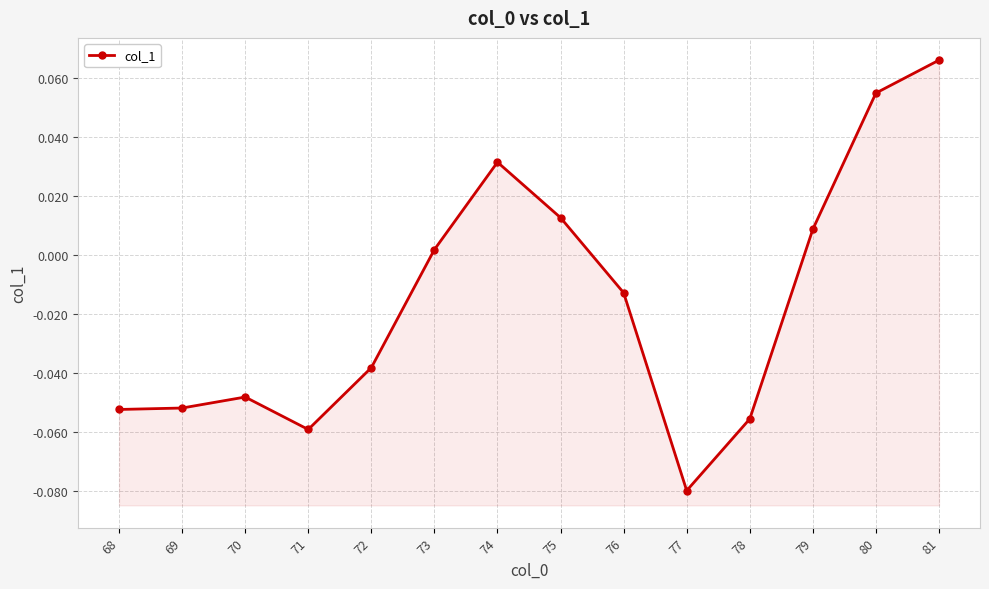

List the labels in order of value, smallest first.

77, 71, 78, 68, 69, 70, 72, 76, 73, 79, 75, 74, 80, 81